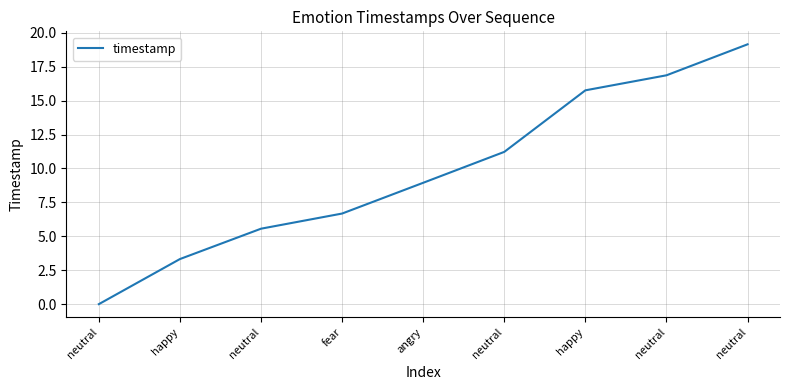

At which label does the data first exceed 8?

angry